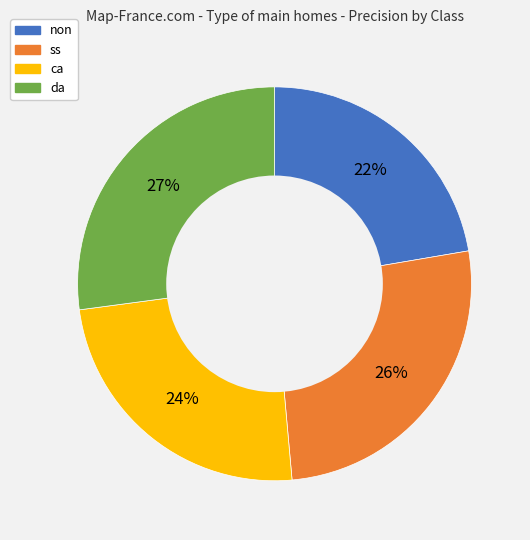

What percentage is the ca slice, to the nearest percent?

24%